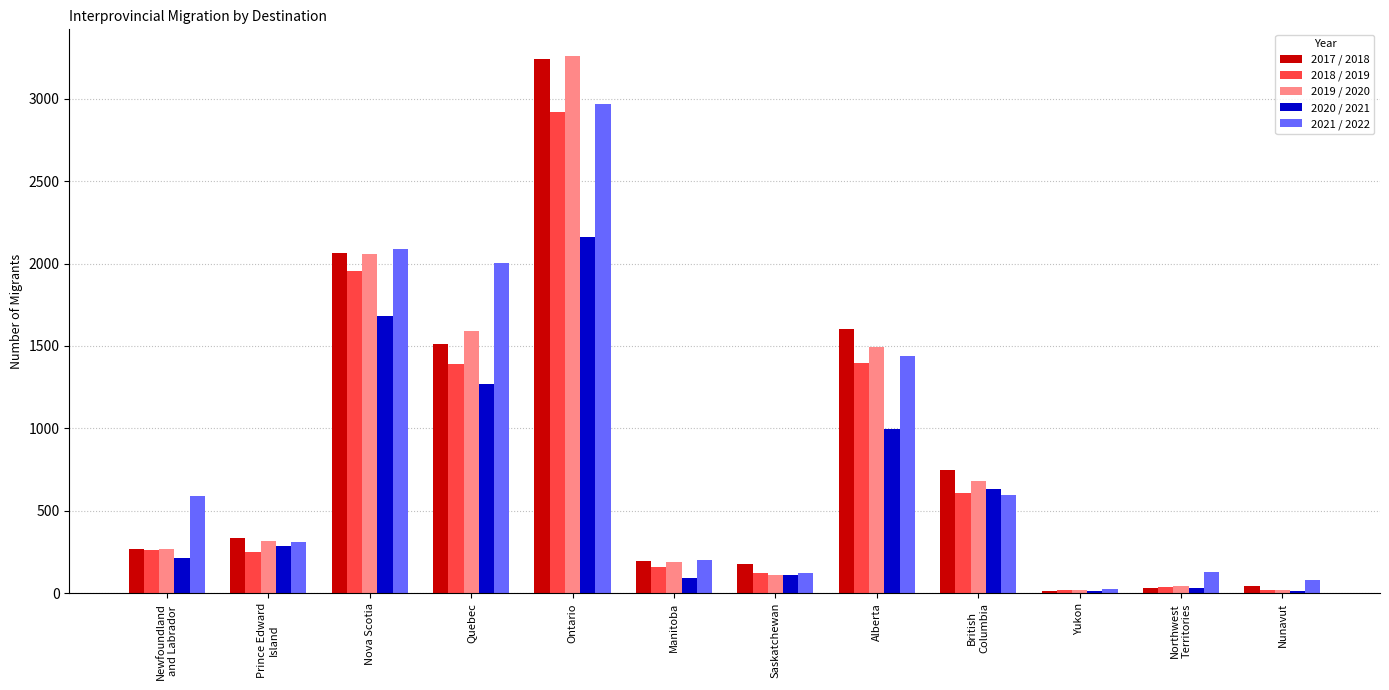

How many bars are there in total?

60